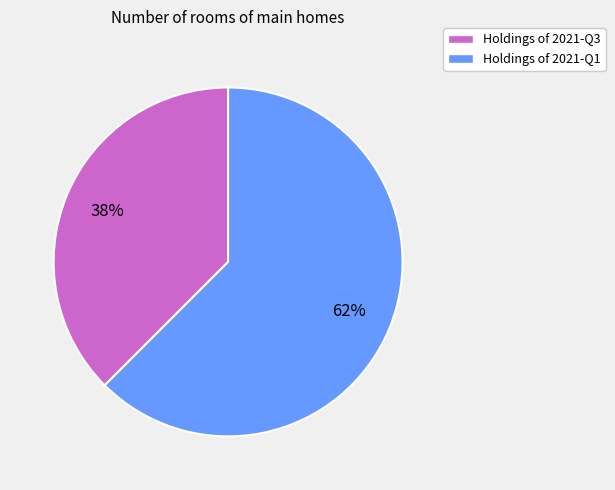

To the nearest percent, what is the average slice percentage?

50%